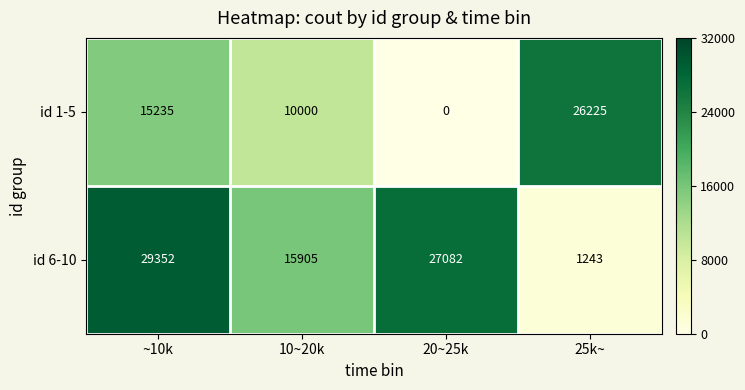

Where does the id 6-10 series first go above 27082?

~10k